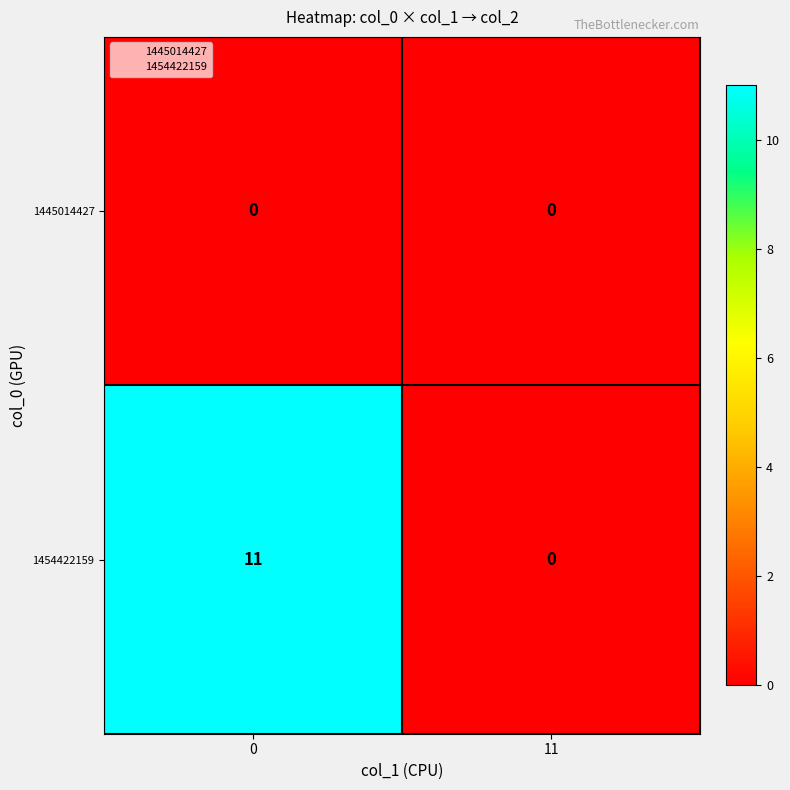

What is the sum of all 1454422159 values?

11